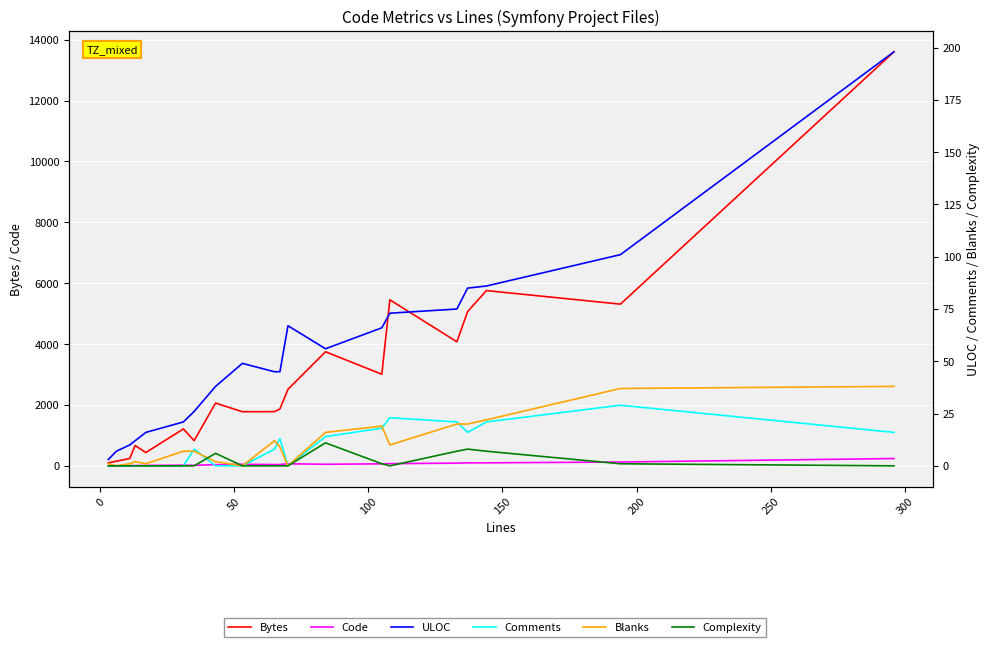

How many data points in Blanks are less than 9?

10